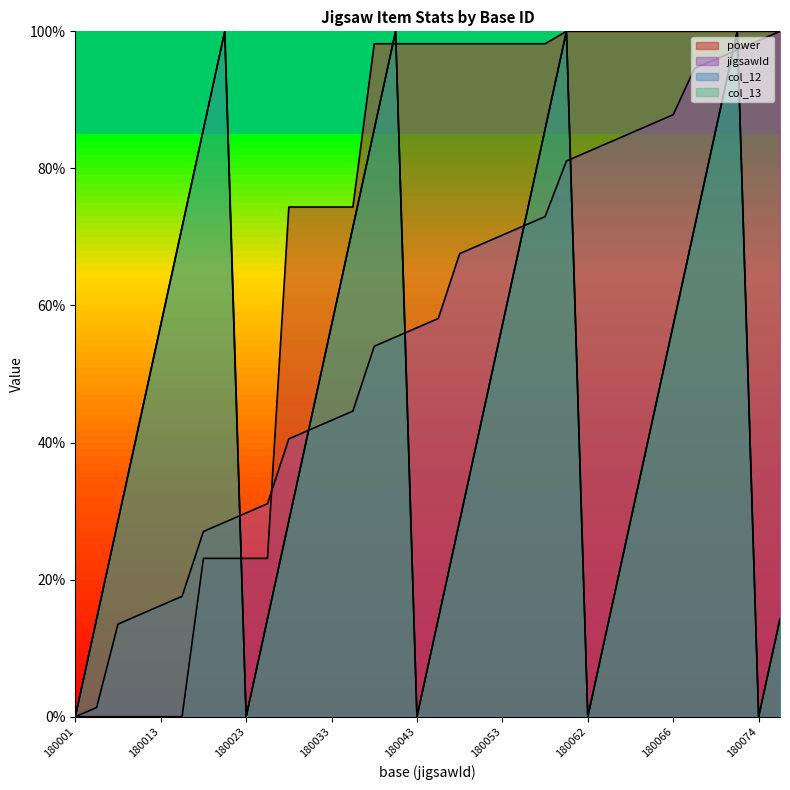

Reading left to right, list all the values displayed in this chart.

power: 0.0	0.0	0.0	0.0	0.0	0.0	23.1	23.1	23.1	23.1	74.4	74.4	74.4	74.4	98.2	98.2	98.2	98.2	98.2	98.2	98.2	98.2	98.2	100.0	100.0	100.0	100.0	100.0	100.0	100.0	100.0	100.0	100.0	100.0
jigsawId: 0.0	1.4	13.5	14.9	16.2	17.6	27.0	28.4	29.7	31.1	40.5	41.9	43.2	44.6	54.1	55.4	56.8	58.1	67.6	68.9	70.3	71.6	73.0	81.1	82.4	83.8	85.1	86.5	87.8	94.6	95.9	97.3	98.6	100.0
col_12: 0.0	14.3	28.6	42.9	57.1	71.4	85.7	100.0	0.0	14.3	28.6	42.9	57.1	71.4	85.7	100.0	0.0	14.3	28.6	42.9	57.1	71.4	85.7	100.0	0.0	14.3	28.6	42.9	57.1	71.4	85.7	100.0	0.0	14.3
col_13: 0.0	14.3	28.6	42.9	57.1	71.4	85.7	100.0	0.0	14.3	28.6	42.9	57.1	71.4	85.7	100.0	0.0	14.3	28.6	42.9	57.1	71.4	85.7	100.0	0.0	14.3	28.6	42.9	57.1	71.4	85.7	100.0	0.0	14.3